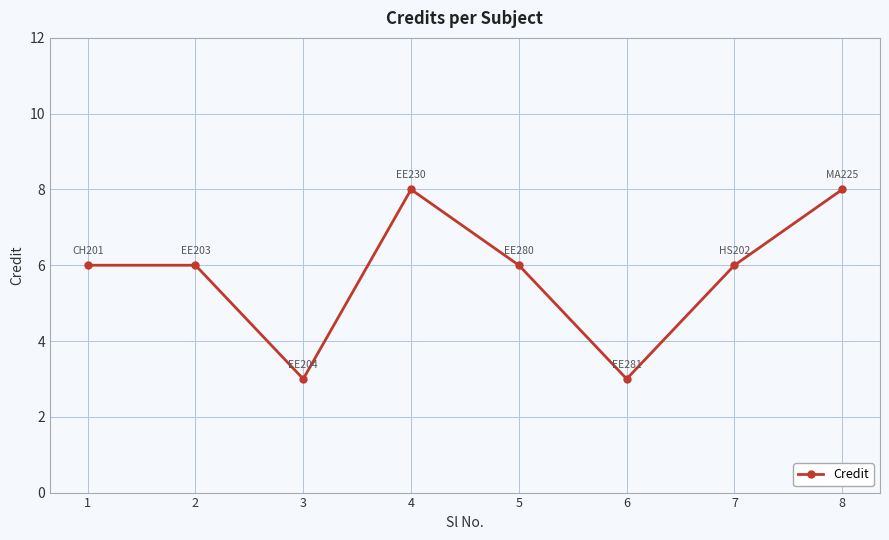

Count the number of data series in this chart.

1